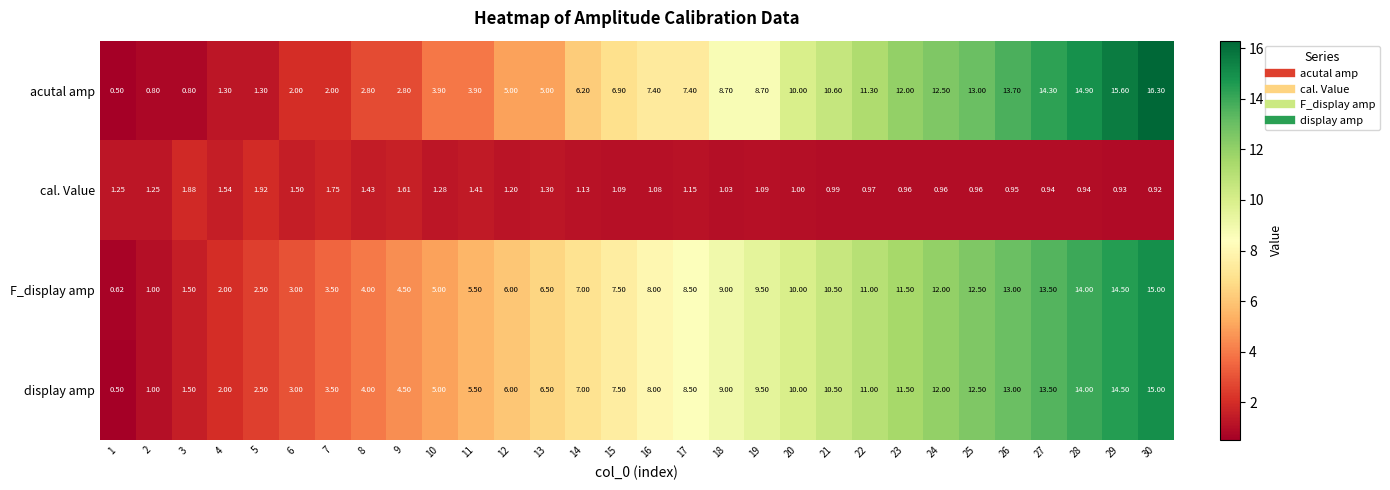

Is the value of F_display amp at 2 greater than the value of cal. Value at 4?

No